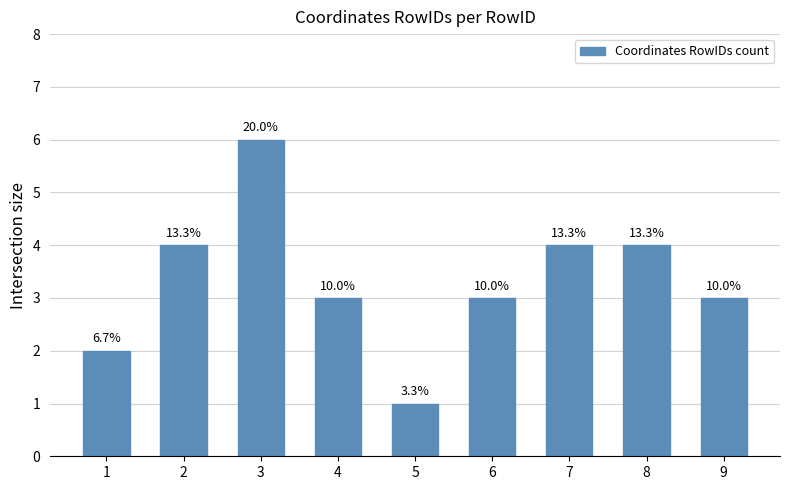

Reading left to right, what are all the values shown in this chart?

1=2	2=4	3=6	4=3	5=1	6=3	7=4	8=4	9=3